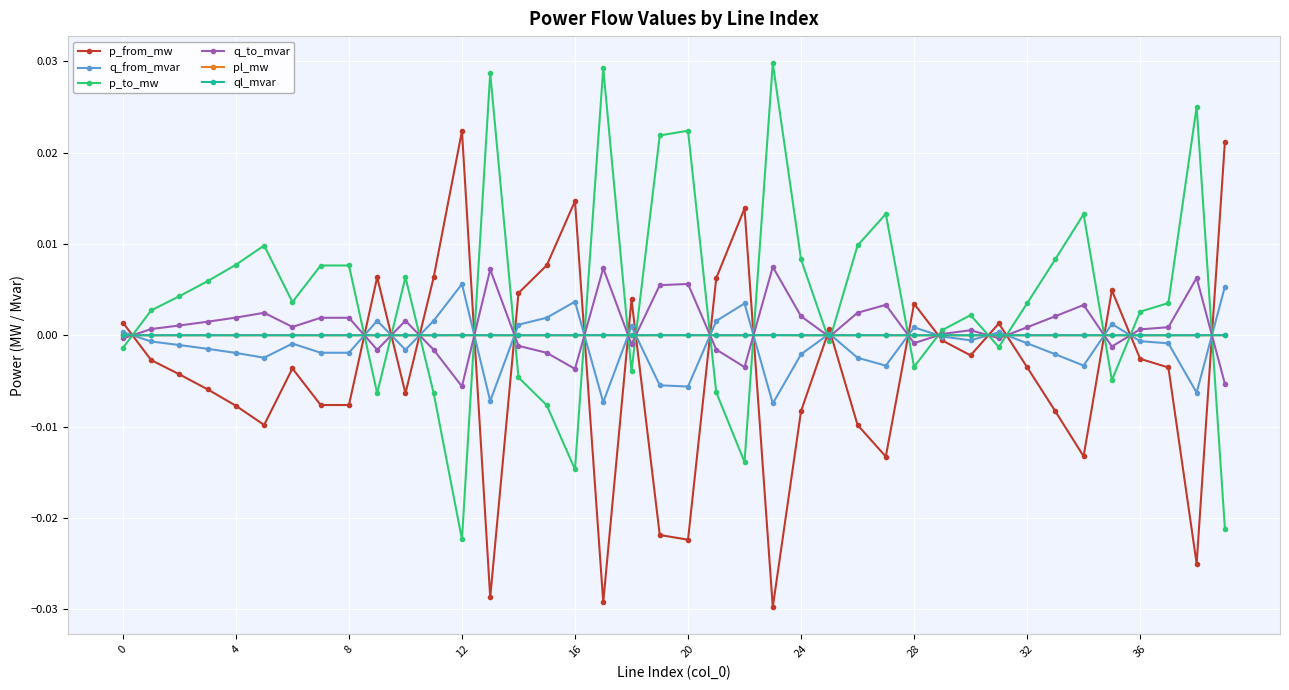

Which series has the largest total across all categories?

p_to_mw